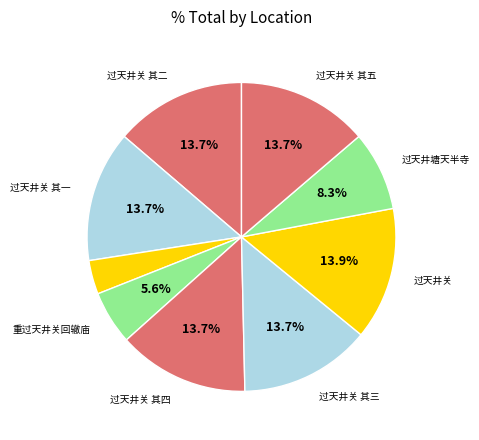

Count the number of slices in the pie.

9